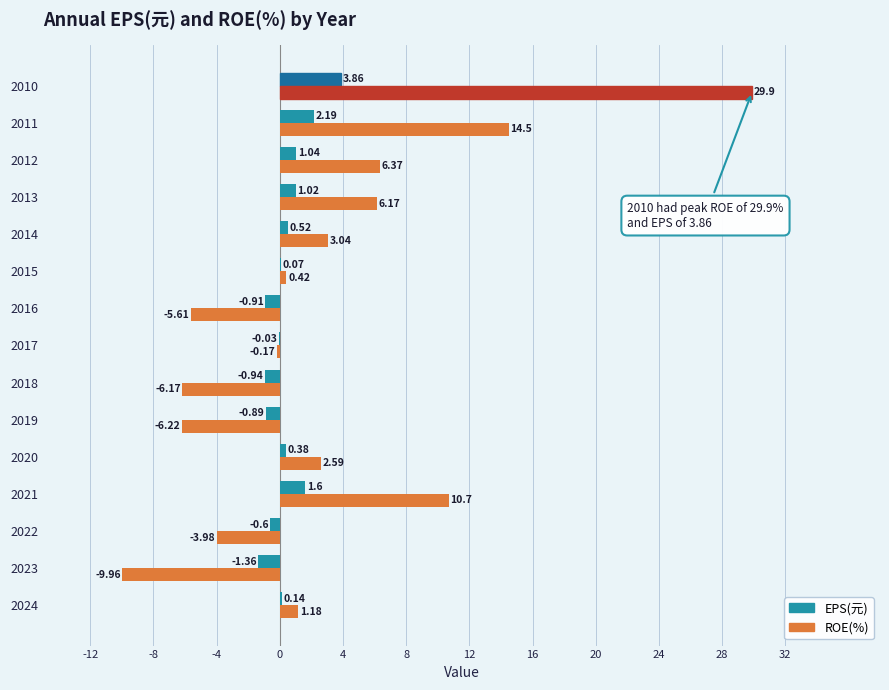

Which series changed the most between 2018 and 2012?

ROE(%)